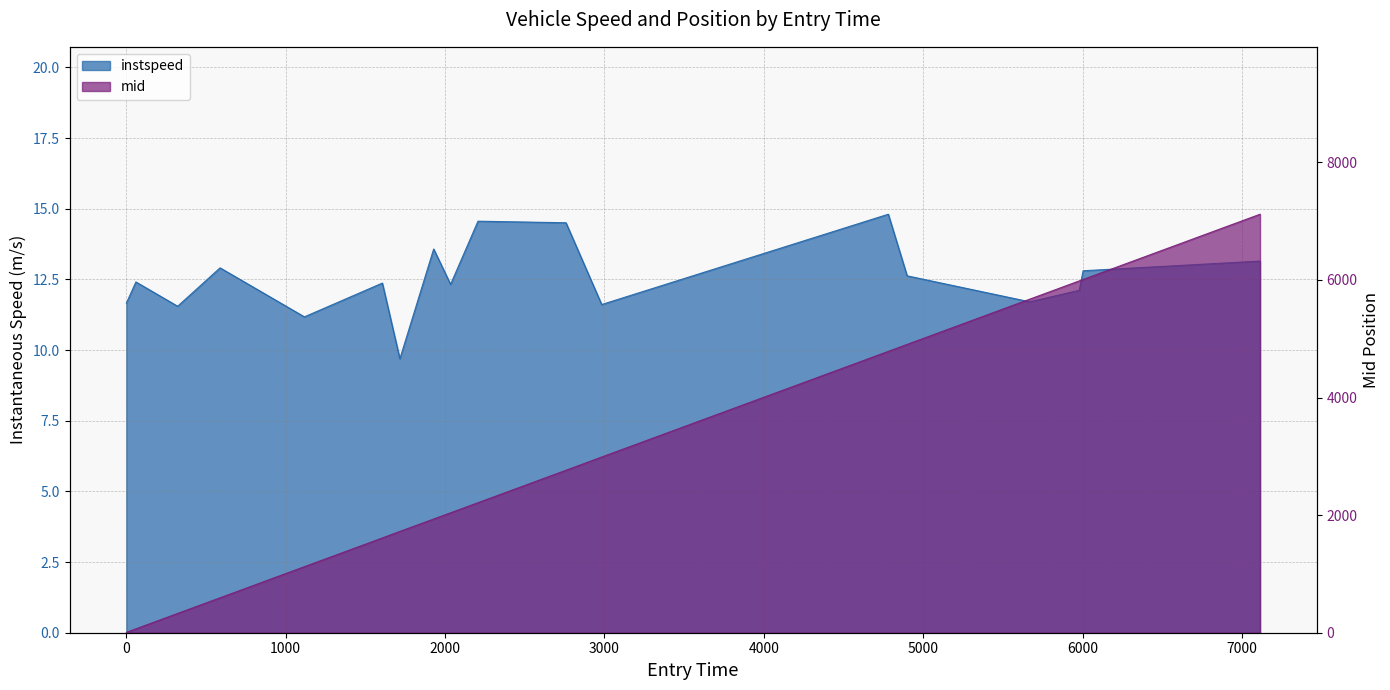

Where do mid and instspeed first cross each other?

1.0 and 61.0